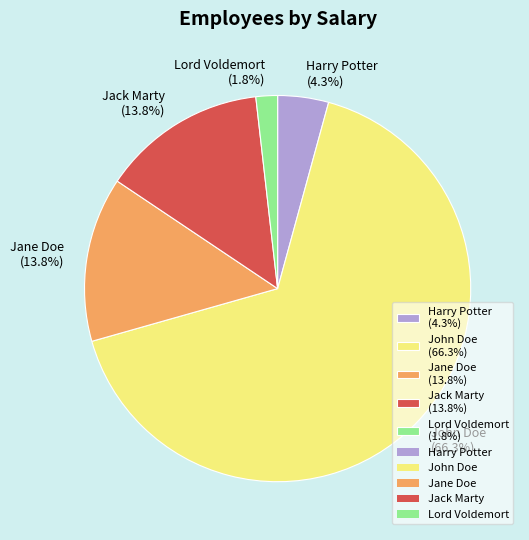

How many segments does this pie chart have?

5